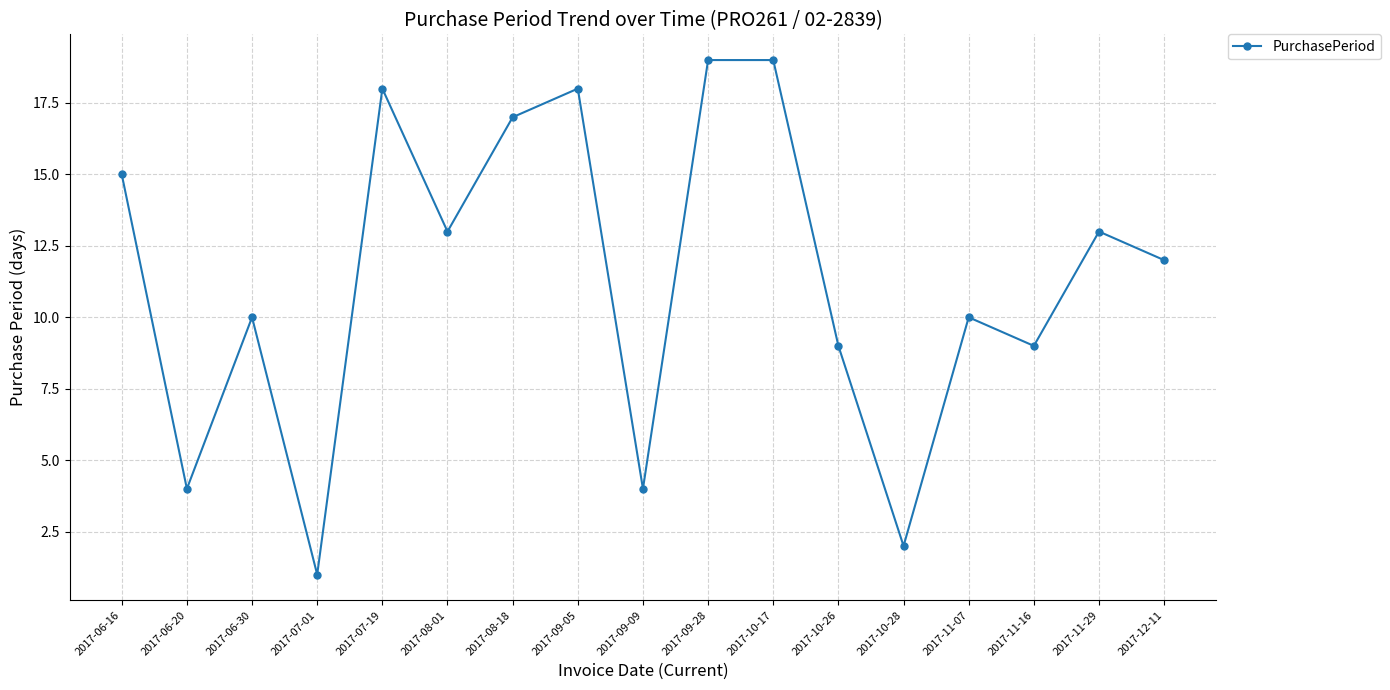

What is the ratio of the value at 2017-09-05 to the value at 2017-09-28?

0.9